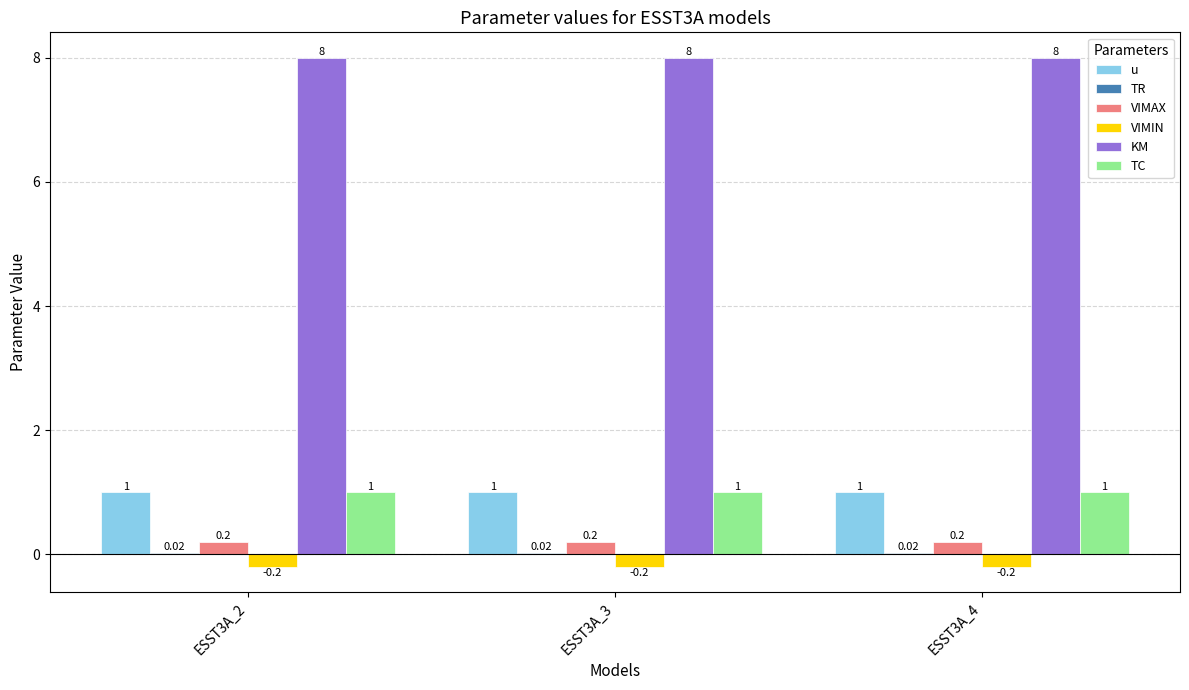

Does the chart contain stacked bars?

No